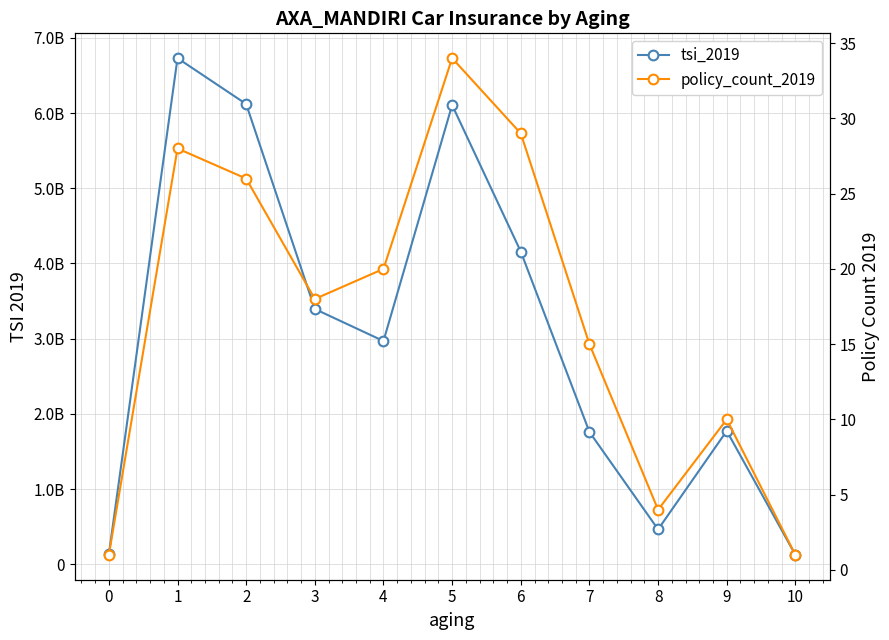

Is it true that tsi_2019 equals 9515980283.1 at 5?

False